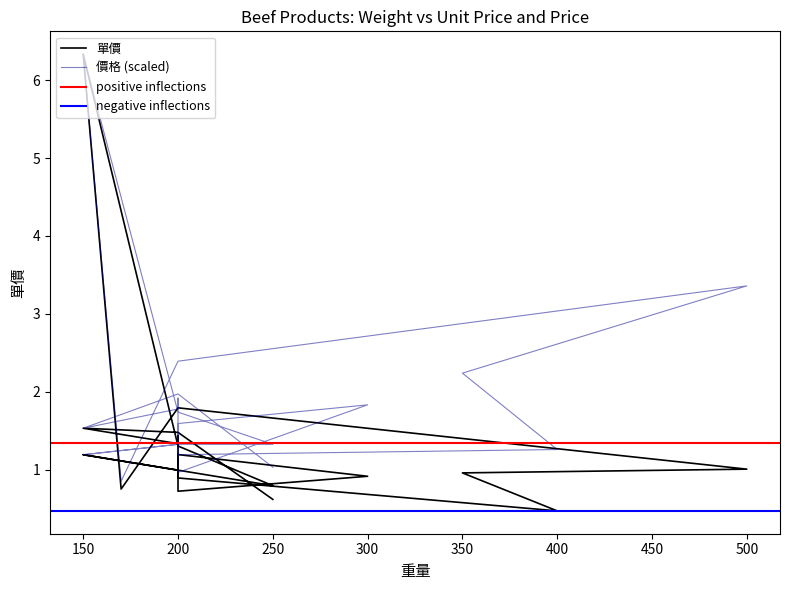

What is the value of the 單價 point at the 20th from the left?

0.8